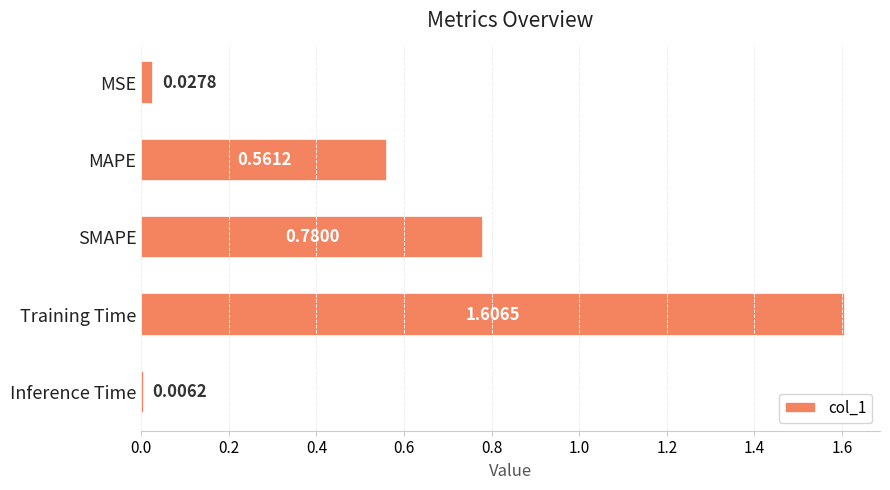

At which category does the chart reach its peak across all series?

Training Time